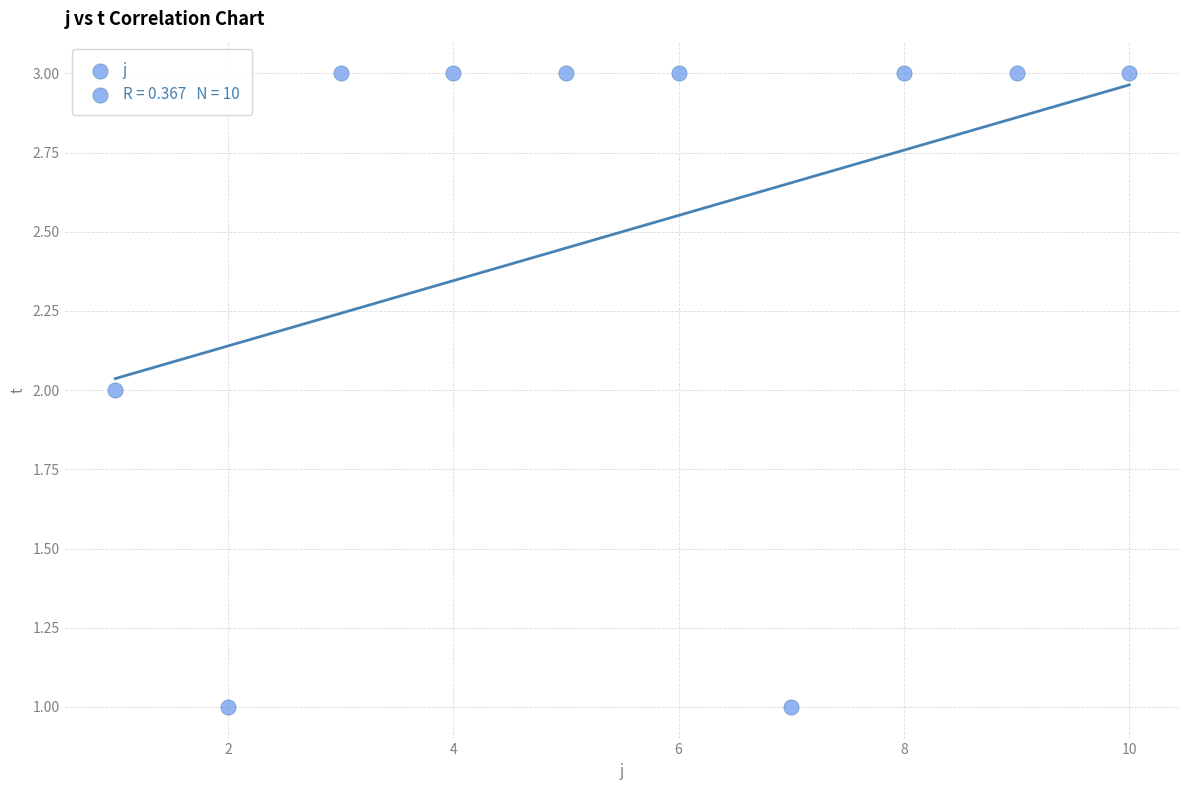

What is the average X value?

6